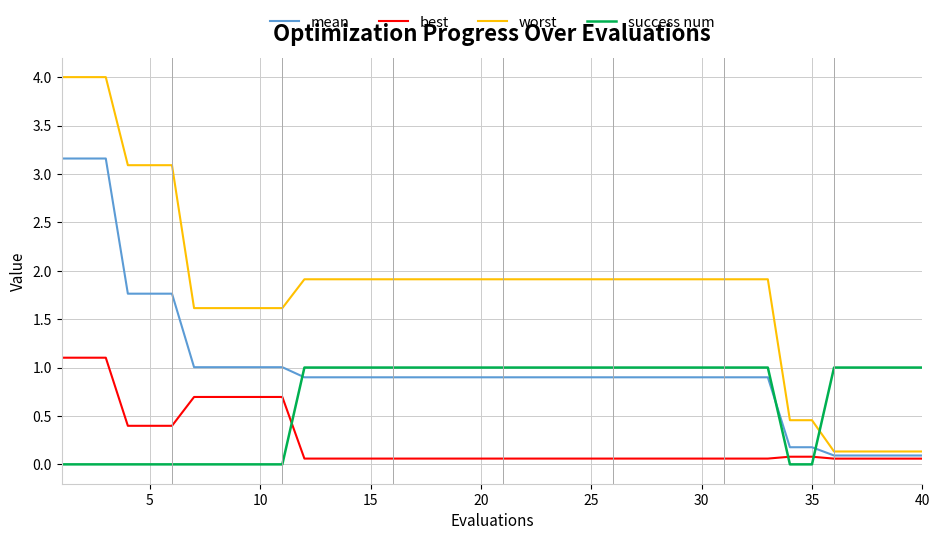

Which series has the largest range (max minus min)?

worst